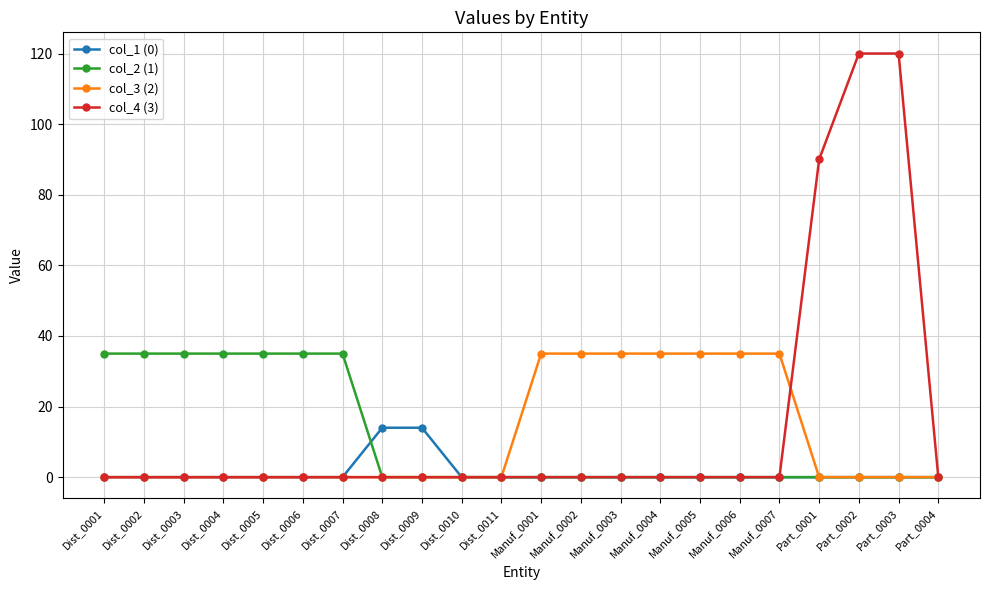

Which series has the widest spread of values?

col_4 (3)